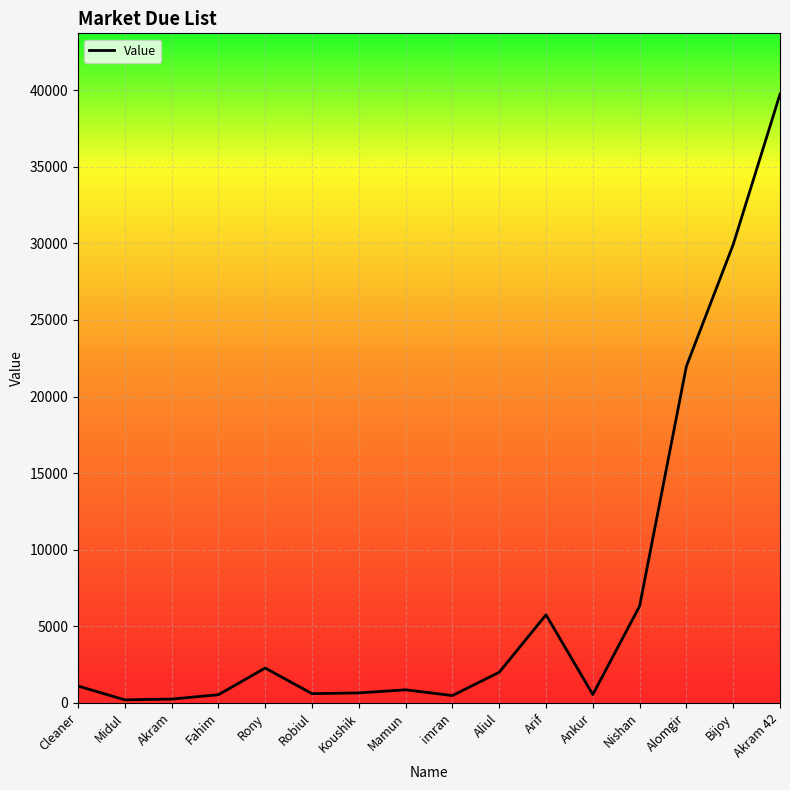

What is the maximum value shown in the chart?

39736